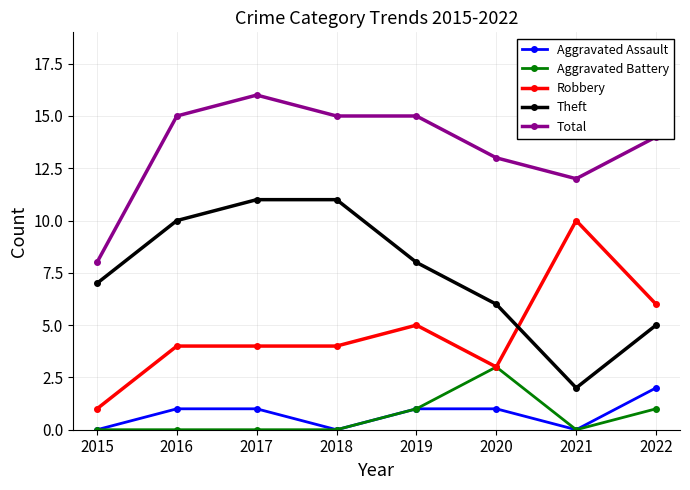

How many lines are shown in the chart?

5